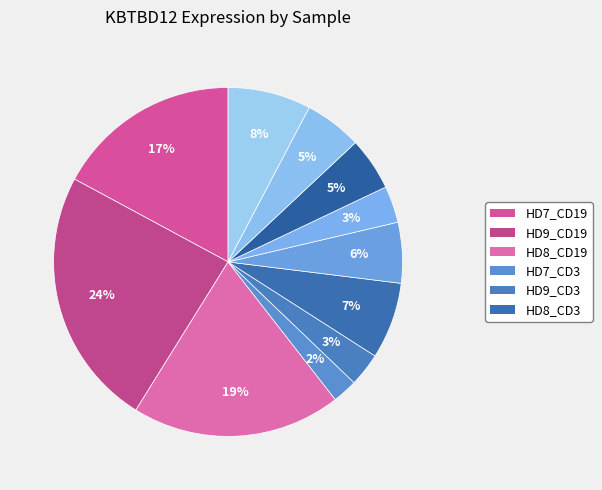

How many slices are in this pie chart?

11